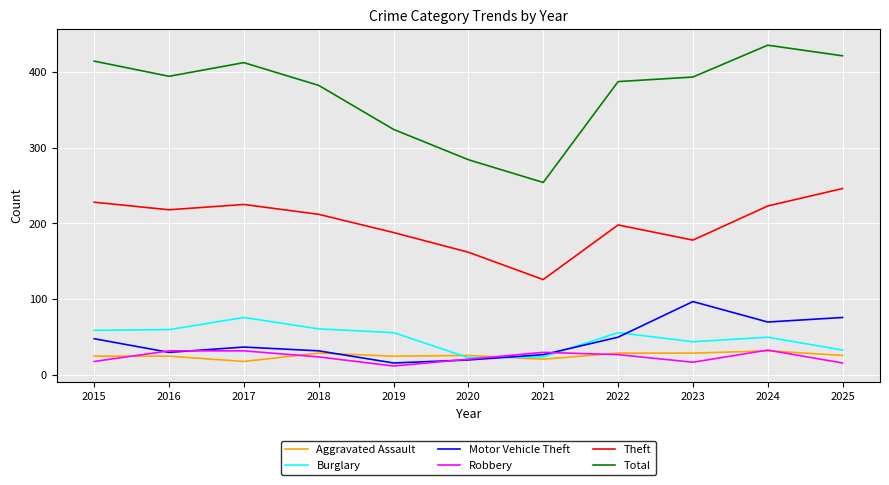

What value does the Robbery series have at 2025, to the nearest 10?

20